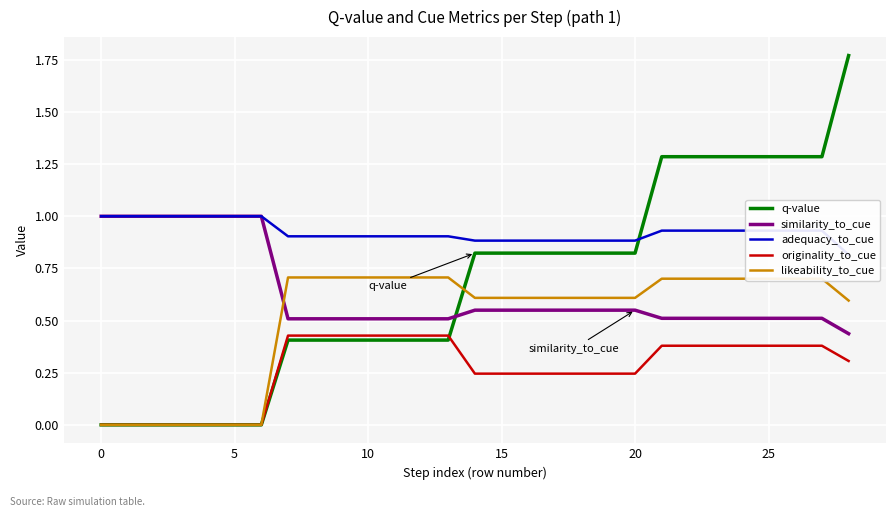

The value of q-value at 9 is 0.4. True or false?

True